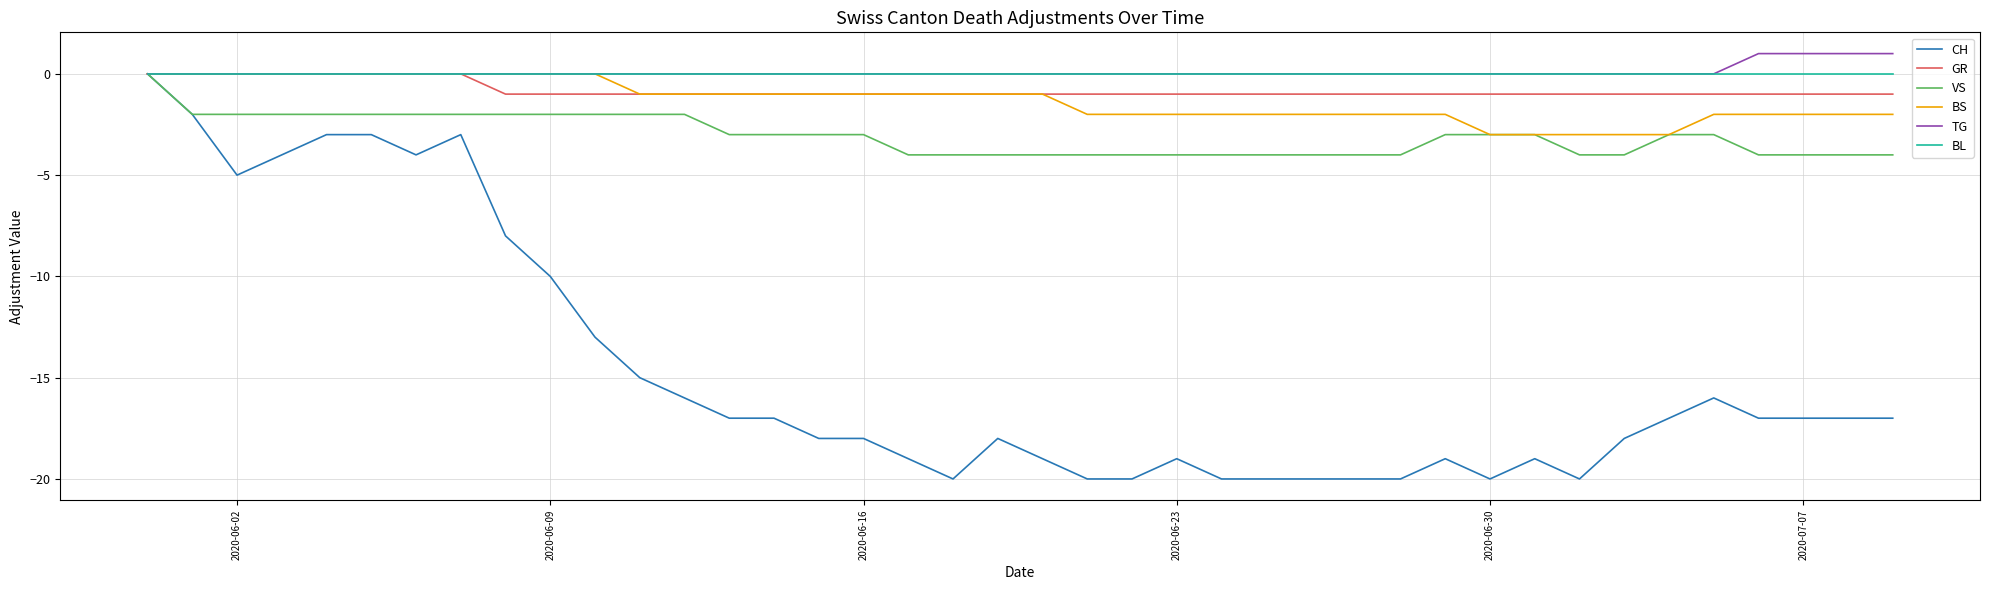

What is the minimum value shown in the chart?

-20